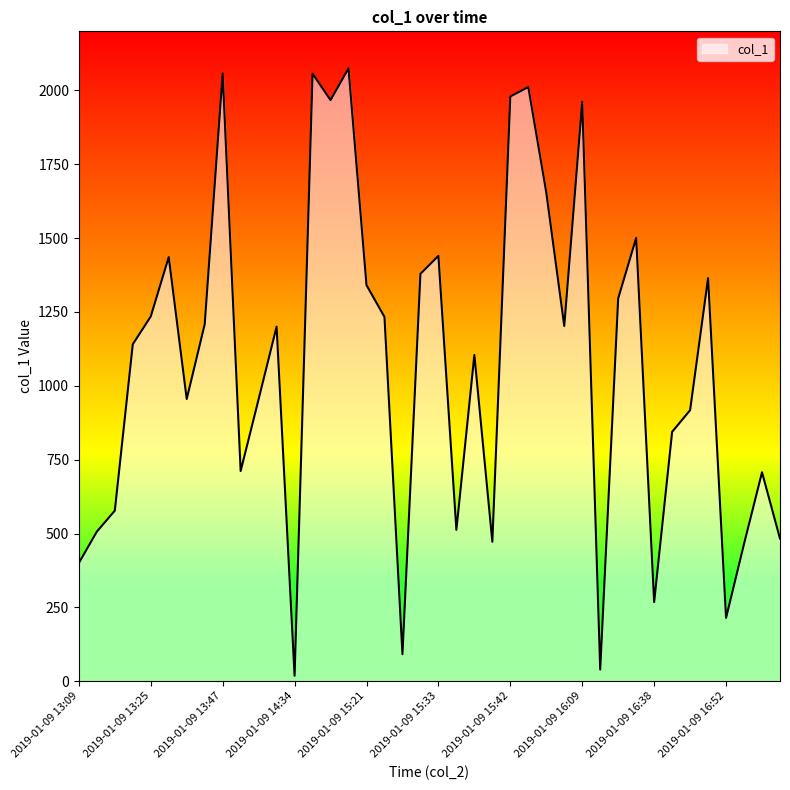

What is the greatest value displayed?

2074.4